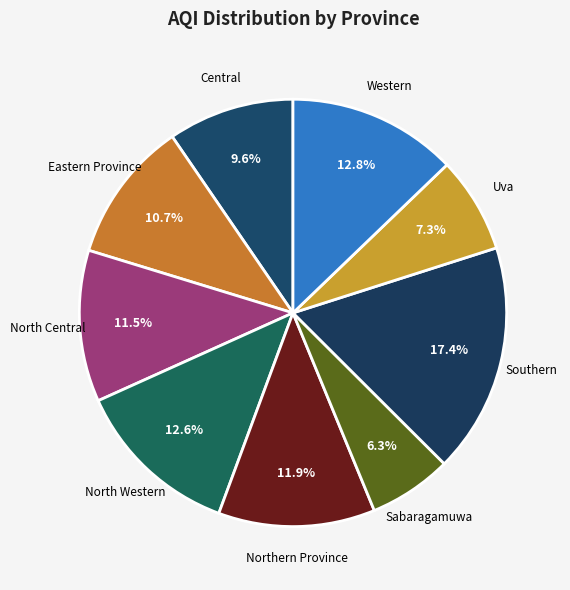

Does any single category account for the majority?

No